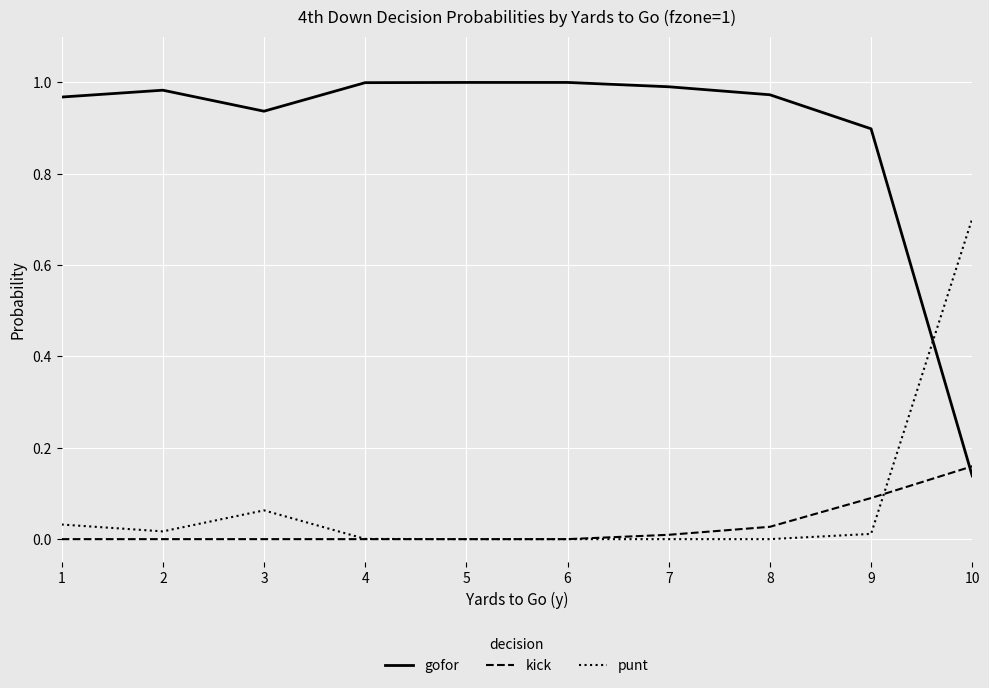

Rank the series by their maximum value, from lowest to highest.

kick, punt, gofor